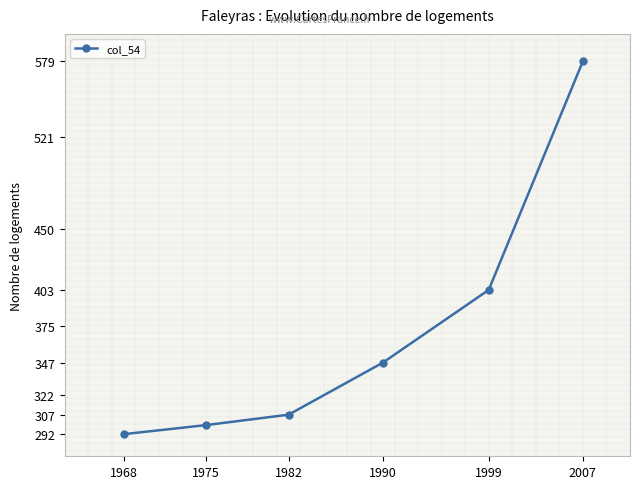

Which category has the highest value across all series?

2007